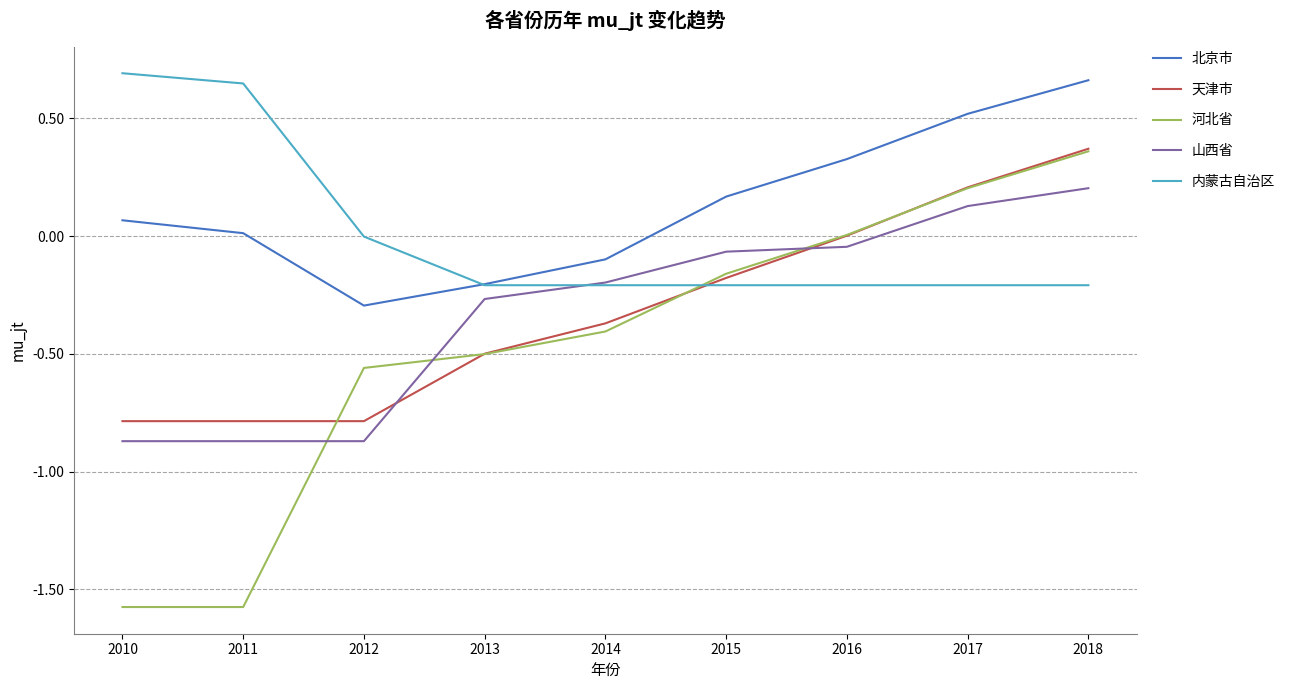

At which category is the sum across all series the highest?

2018